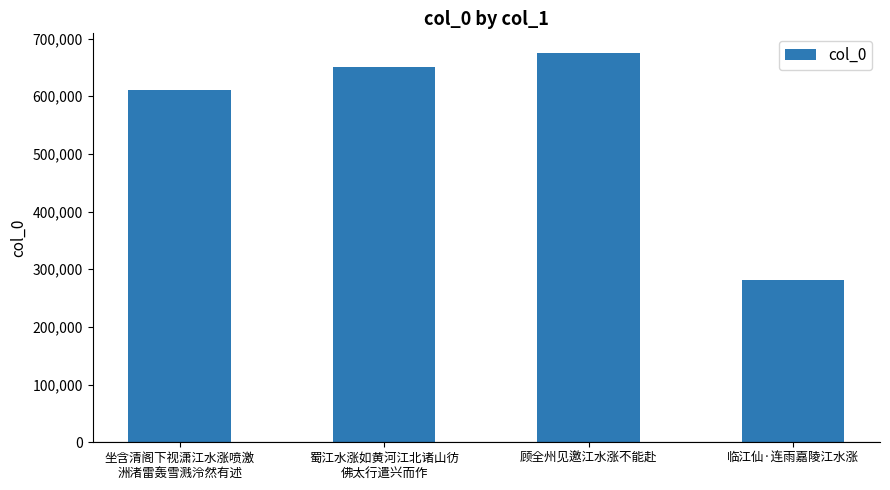

Which has a higher value, 坐含清阁下视潇江水涨喷激
洲渚雷轰雪溅泠然有述 or 临江仙·连雨嘉陵江水涨?

坐含清阁下视潇江水涨喷激
洲渚雷轰雪溅泠然有述